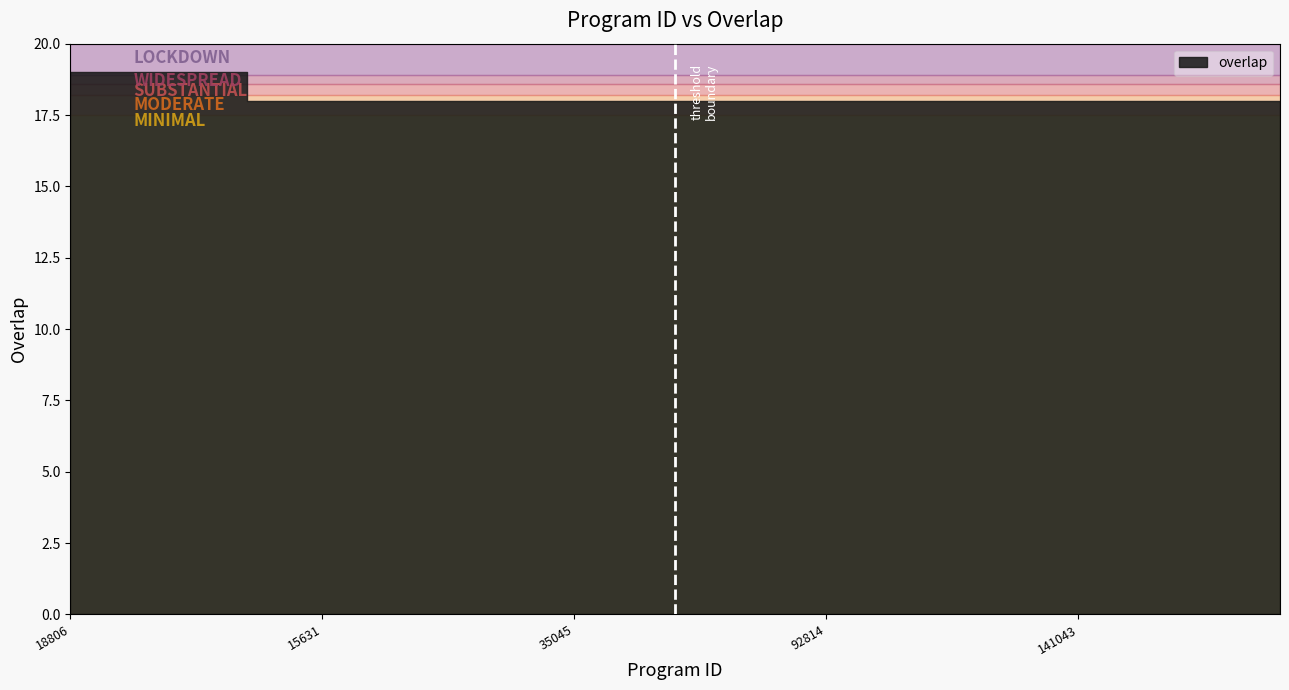

Which label corresponds to the largest value in the chart?

18806